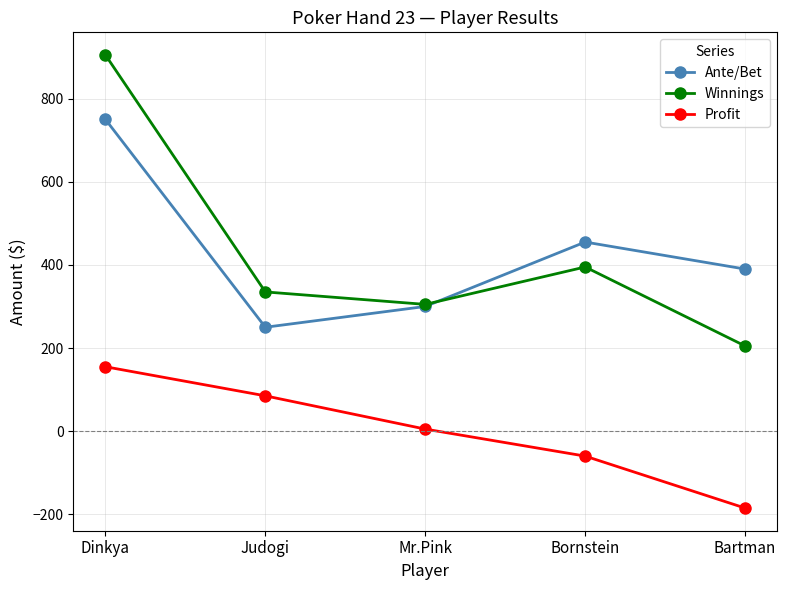

What is the total value across all series at Bornstein?

790